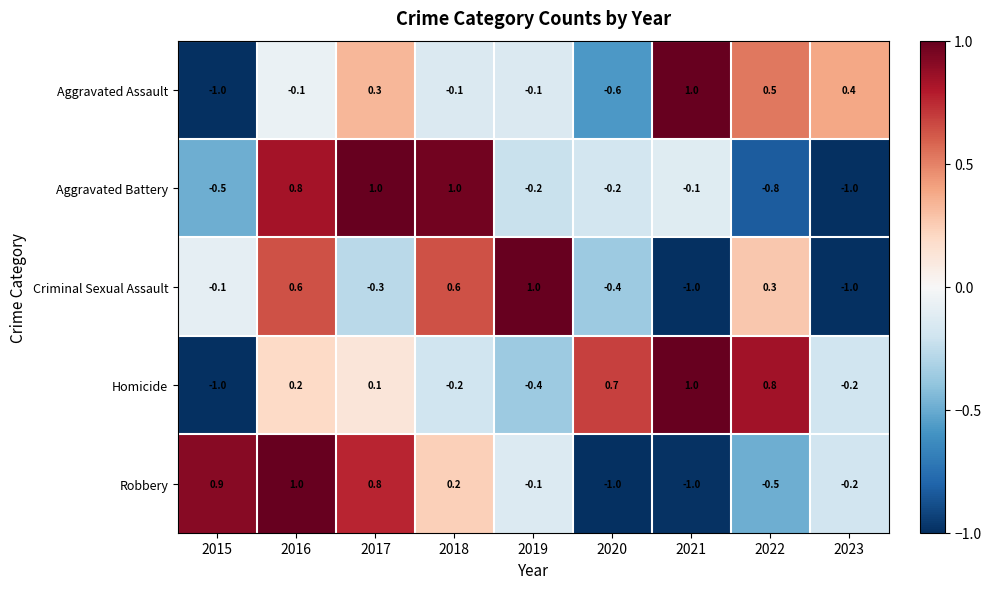

The value of Robbery at 2021 is -1.0. True or false?

True